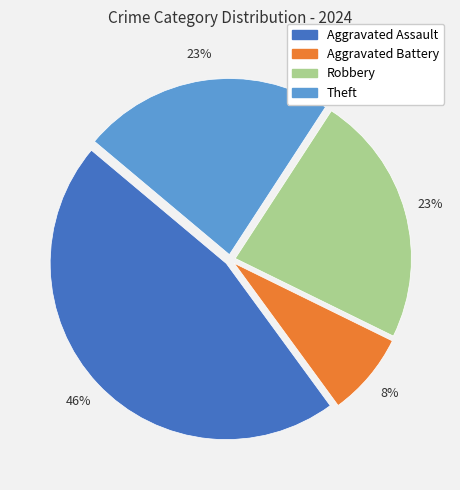

Which category has the biggest portion of the pie?

Aggravated Assault